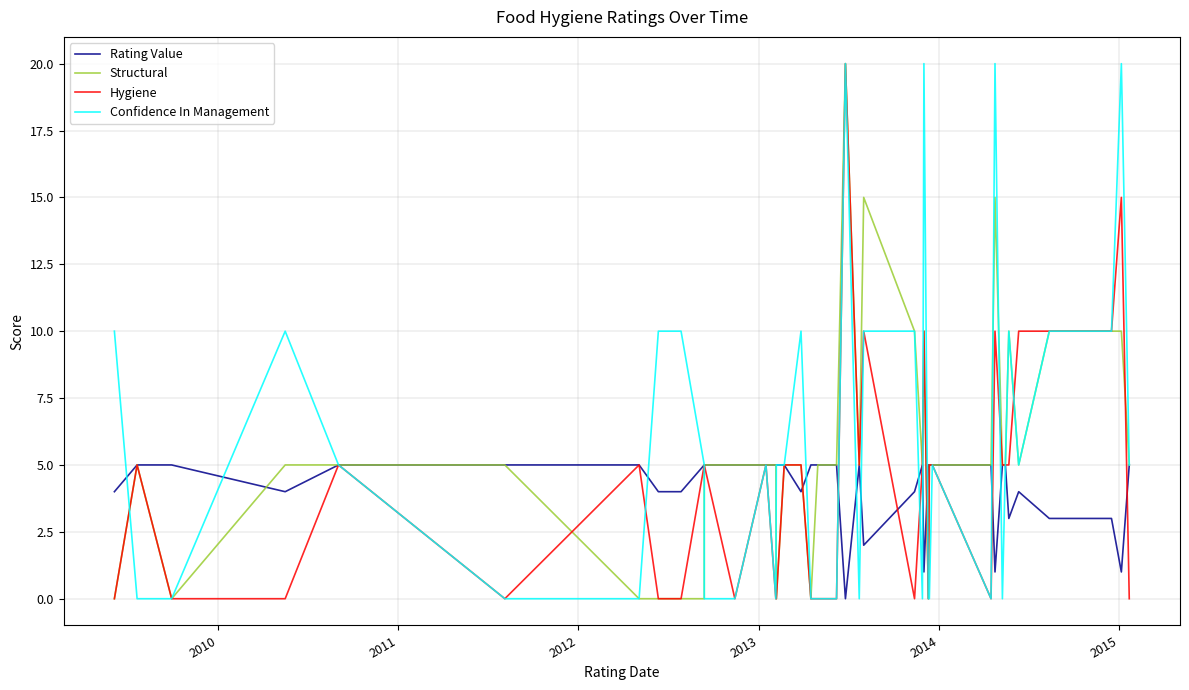

Which series has the largest total across all categories?

Confidence In Management